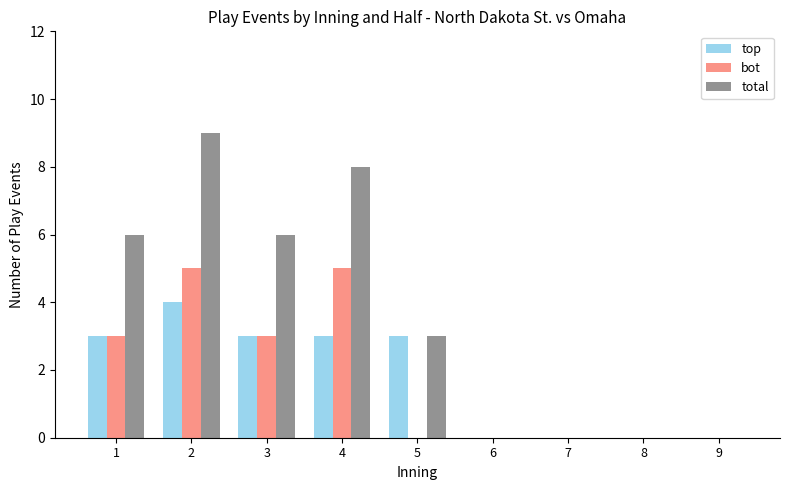

What are all the series names shown in the legend?

top, bot, total